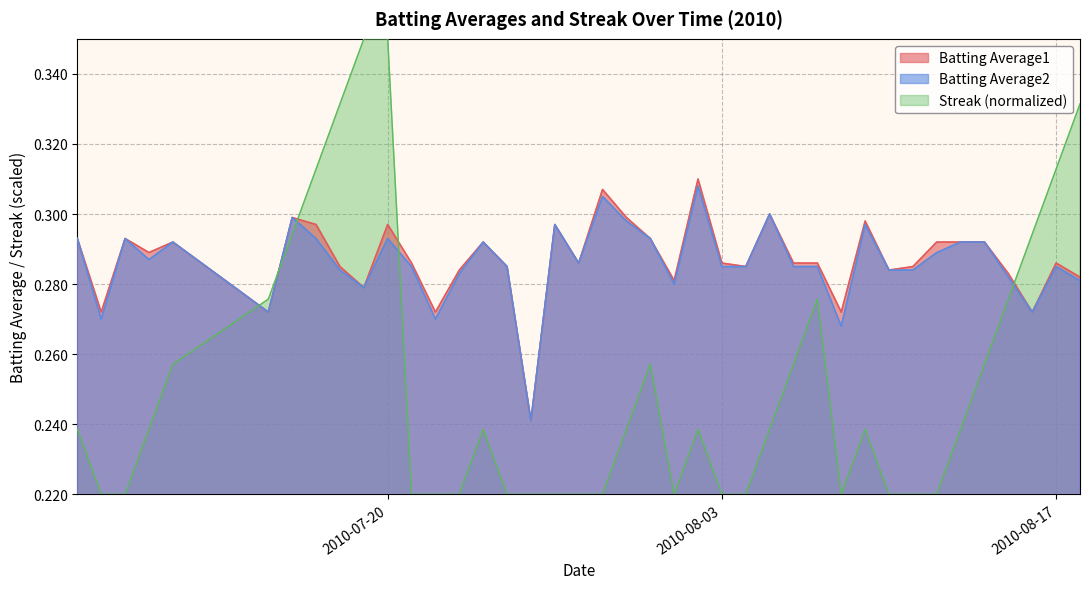

What is the minimum value shown in the chart?

0.2